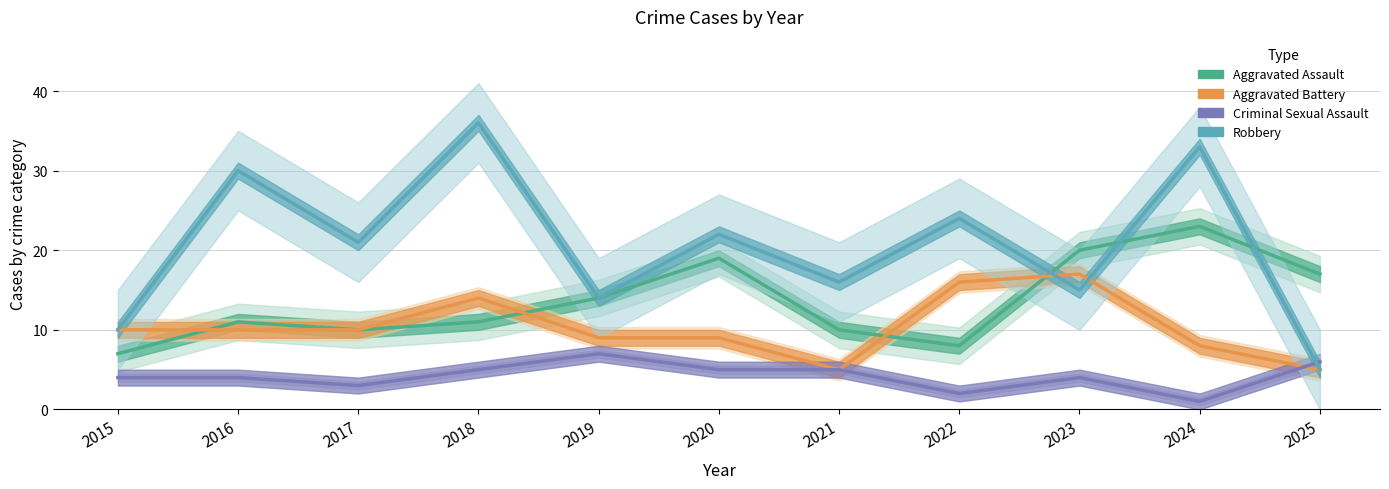

What is the difference between the Criminal Sexual Assault values at 2015 and 2019?

3